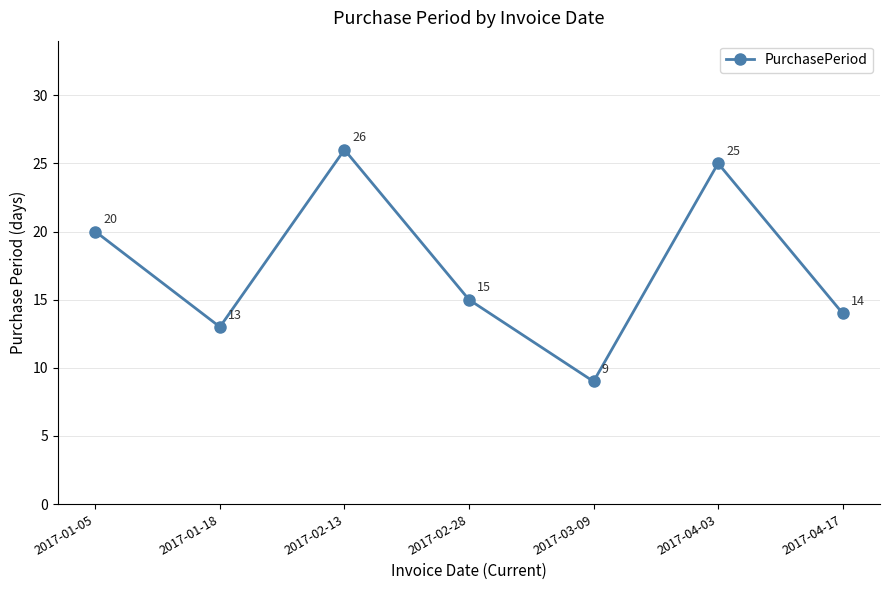

What is the difference between the maximum and minimum values?

17